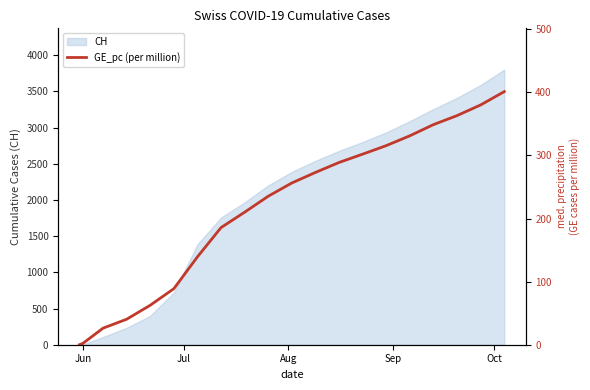

How many data points are above 256?

10